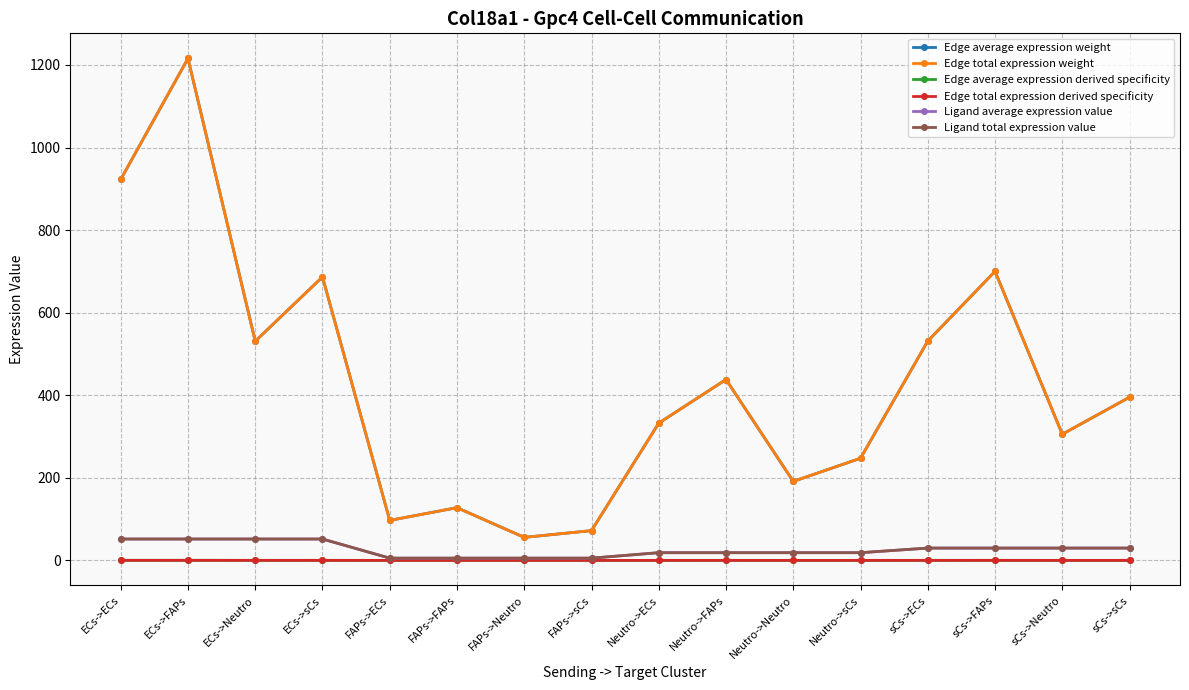

At which category does Edge average expression weight reach its first local valley?

ECs->Neutro